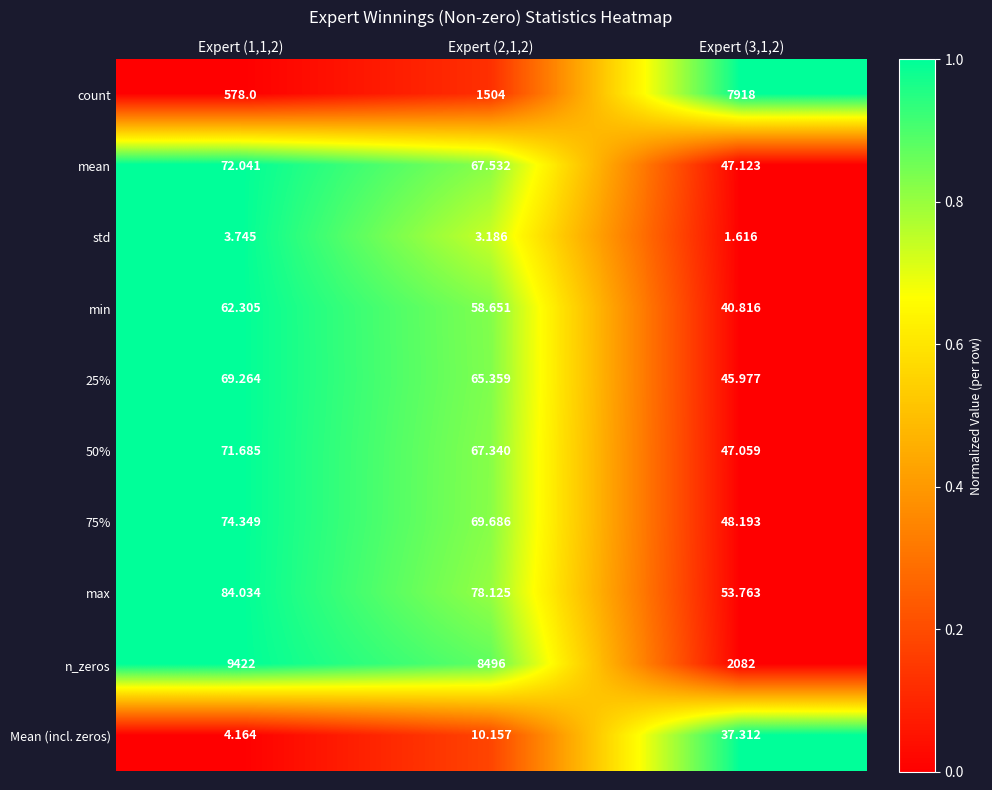

Which series has the largest total across all categories?

n_zeros